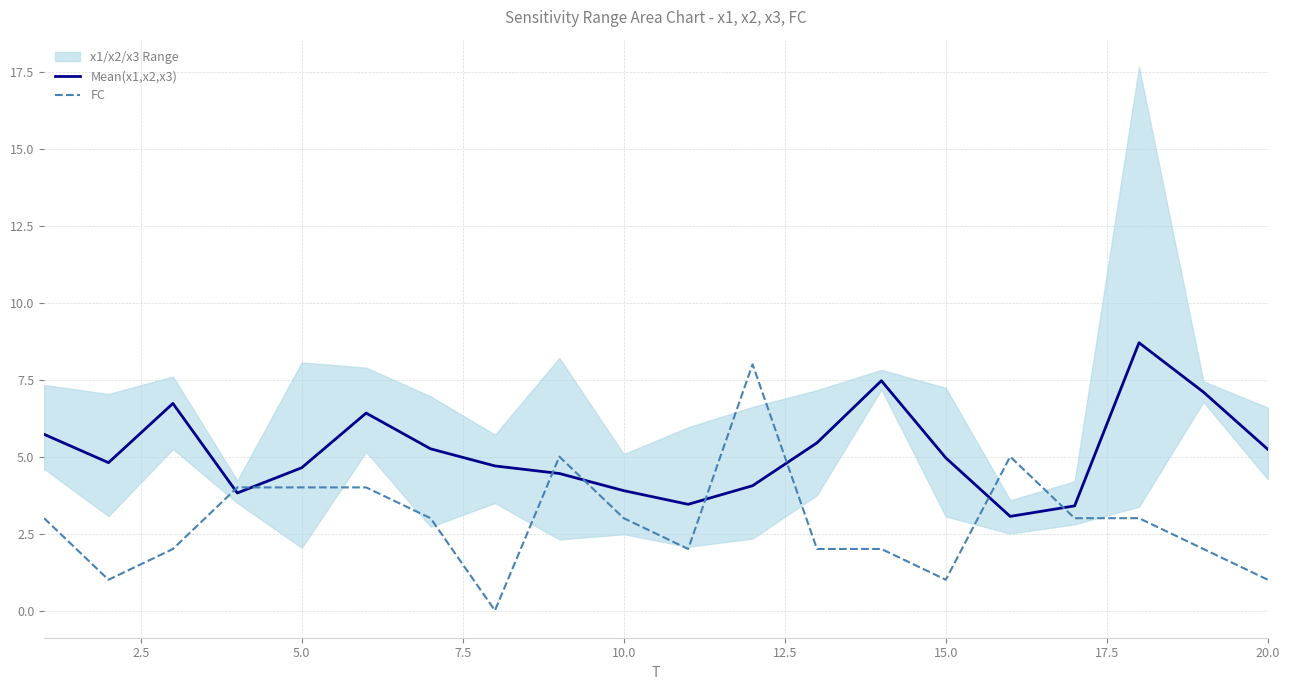

Which series has the largest range (max minus min)?

FC